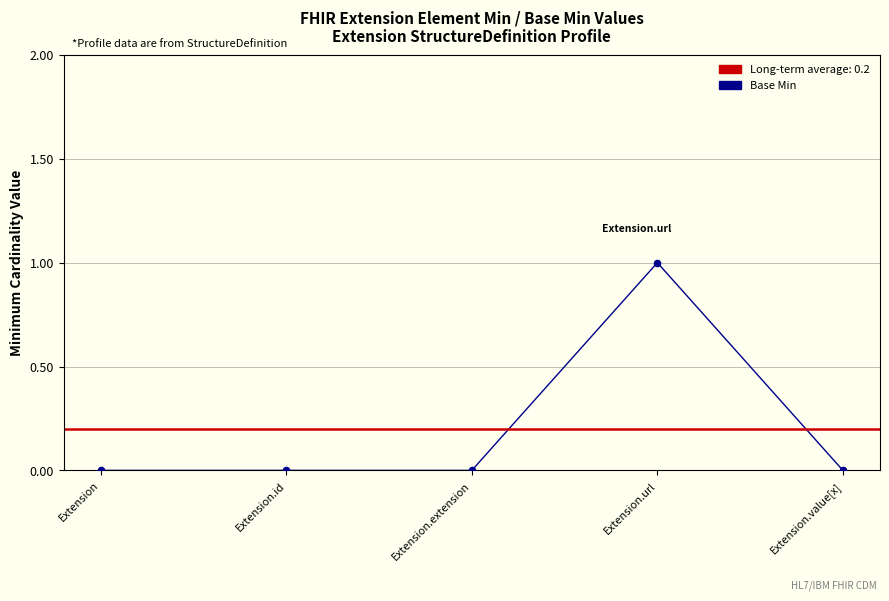

What is the change in value from Extension.url to Extension.value[x]?

-1